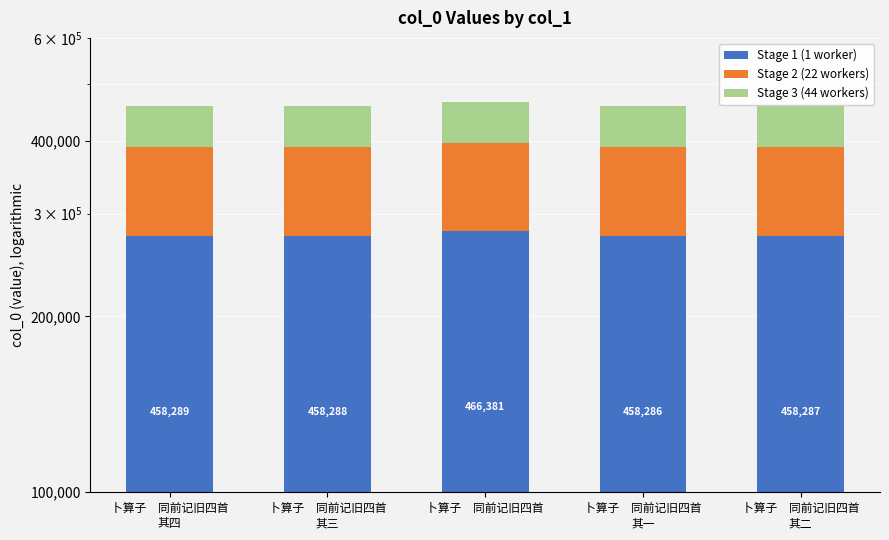

Where does the Stage 2 (22 workers) series first go above 114572?

卜算子　同前记旧四首
其四